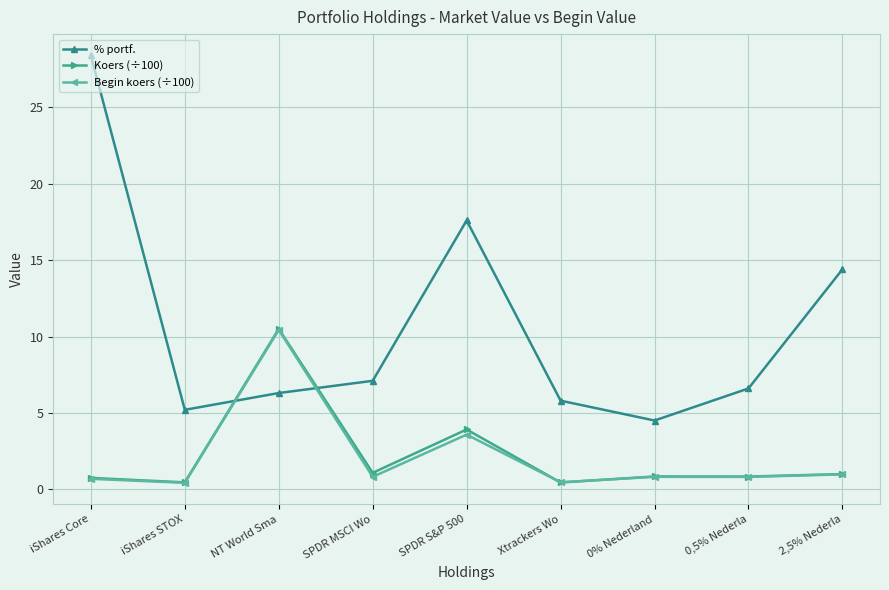

Which series ends up on top after the final intersection of % portf. and Koers (÷100)?

% portf.